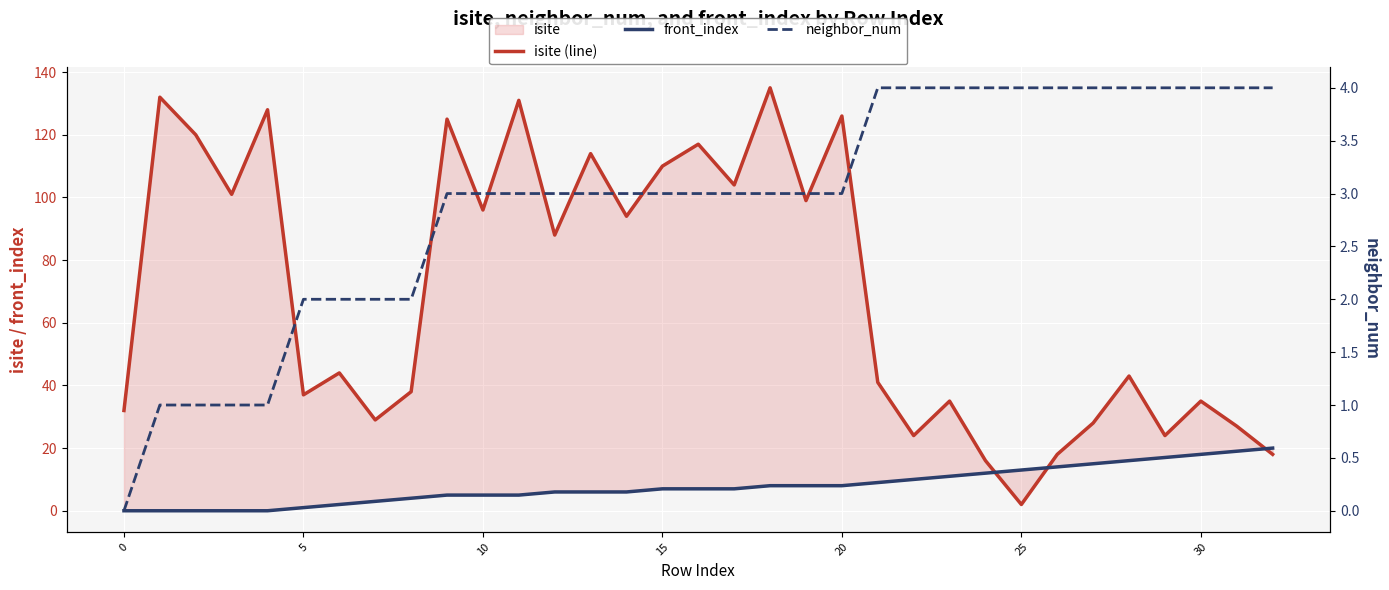

Where do isite (line) and front_index first cross each other?

24 and 25